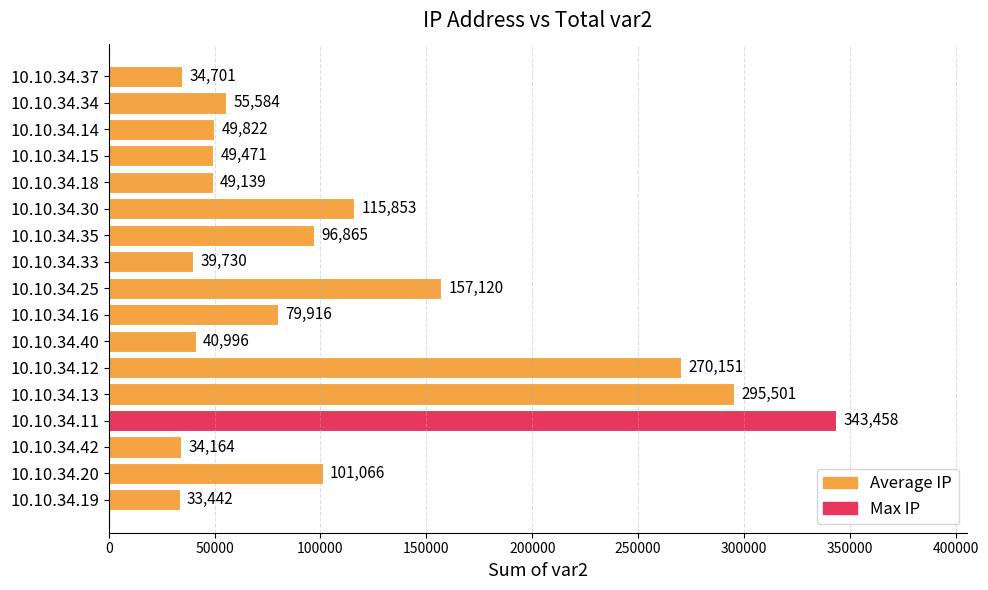

Rank the categories by value from lowest to highest.

10.10.34.19, 10.10.34.42, 10.10.34.37, 10.10.34.33, 10.10.34.40, 10.10.34.18, 10.10.34.15, 10.10.34.14, 10.10.34.34, 10.10.34.16, 10.10.34.35, 10.10.34.20, 10.10.34.30, 10.10.34.25, 10.10.34.12, 10.10.34.13, 10.10.34.11